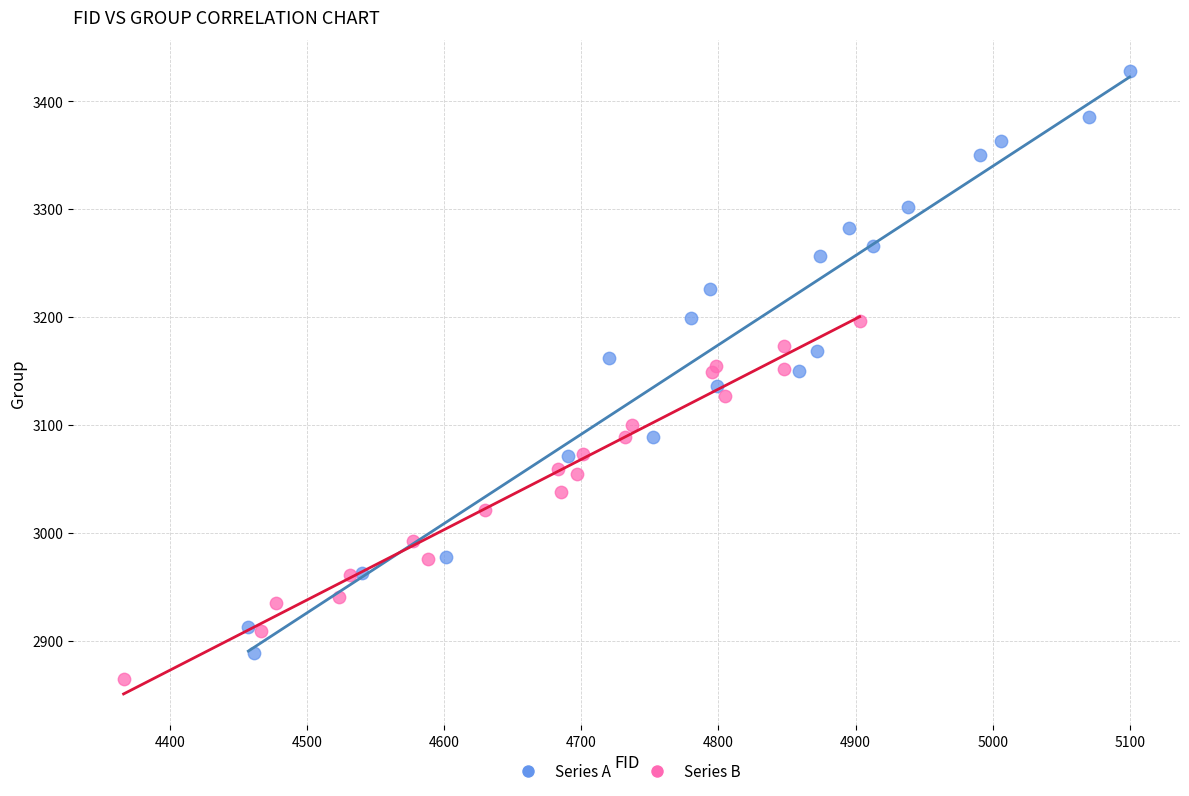

Which series reaches the minimum Y coordinate?

Series B